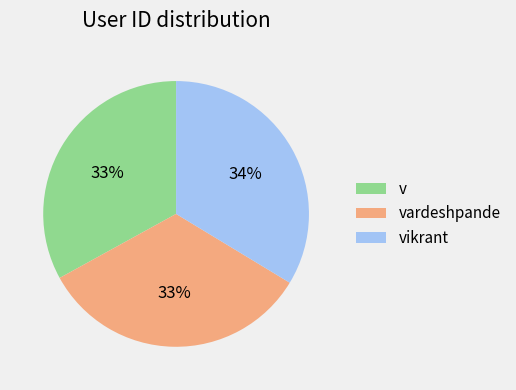

True or false: v accounts for 47% of the total.

False